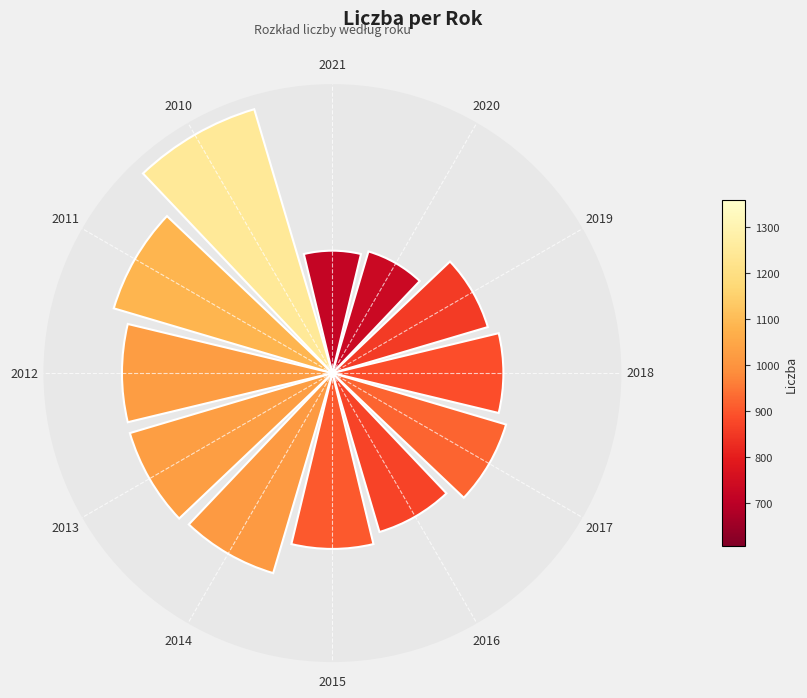

Does the chart contain any negative values?

No